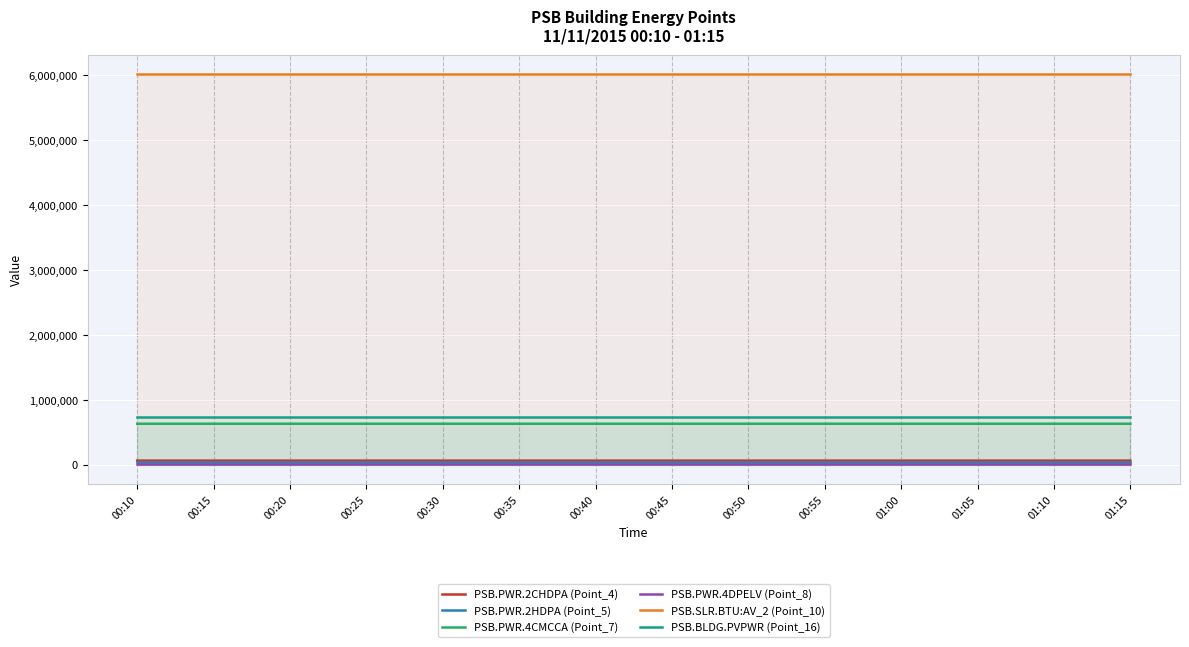

What is the label of the 1st point from the left?

00:10